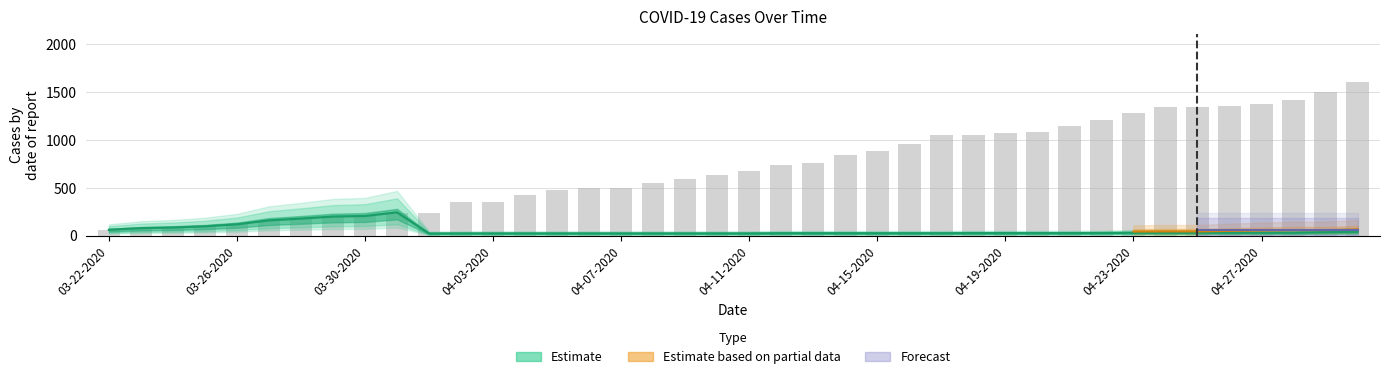

What is the smallest value displayed?

62